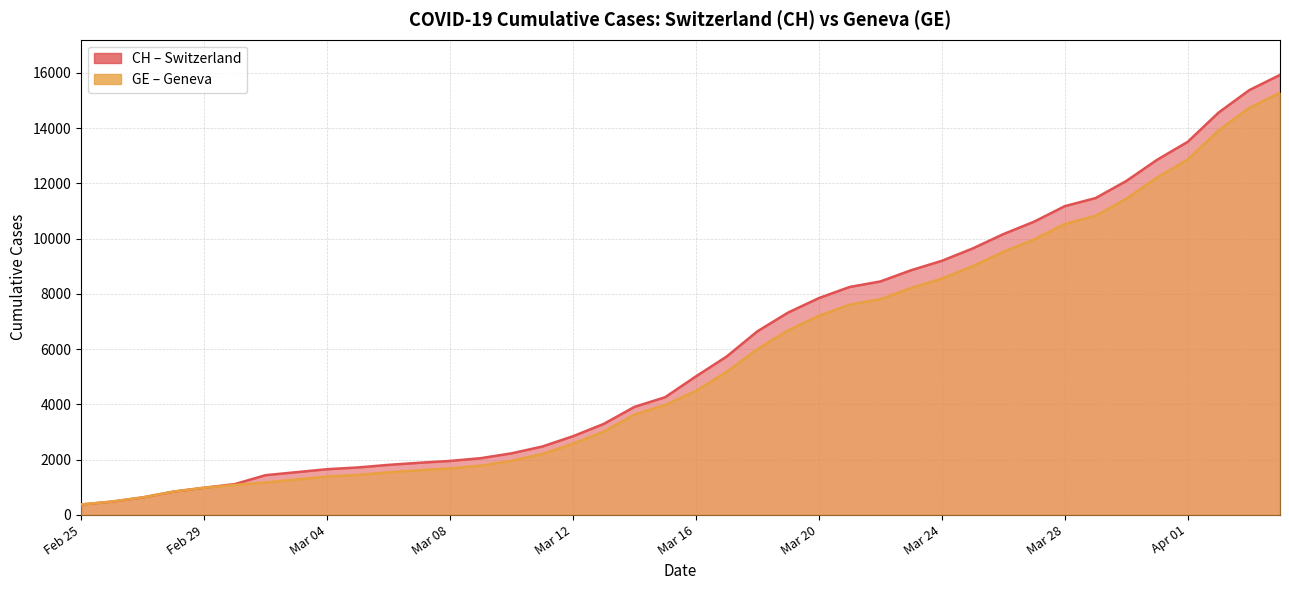

Reading left to right, transcribe all the data shown in this chart.

CH: 375	479	630	840	981	1113	1436	1544	1652	1715	1809	1885	1952	2051	2226	2472	2845	3291	3908	4259	5012	5731	6644	7323	7847	8249	8449	8855	9196	9642	10162	10613	11175	11467	12086	12852	13505	14561	15375	15926
GE: 375	479	630	840	981	1083	1171	1278	1384	1447	1538	1614	1681	1780	1955	2201	2574	3010	3627	3978	4485	5174	6002	6681	7205	7607	7807	8213	8554	9000	9520	9971	10533	10825	11444	12210	12863	13919	14733	15284